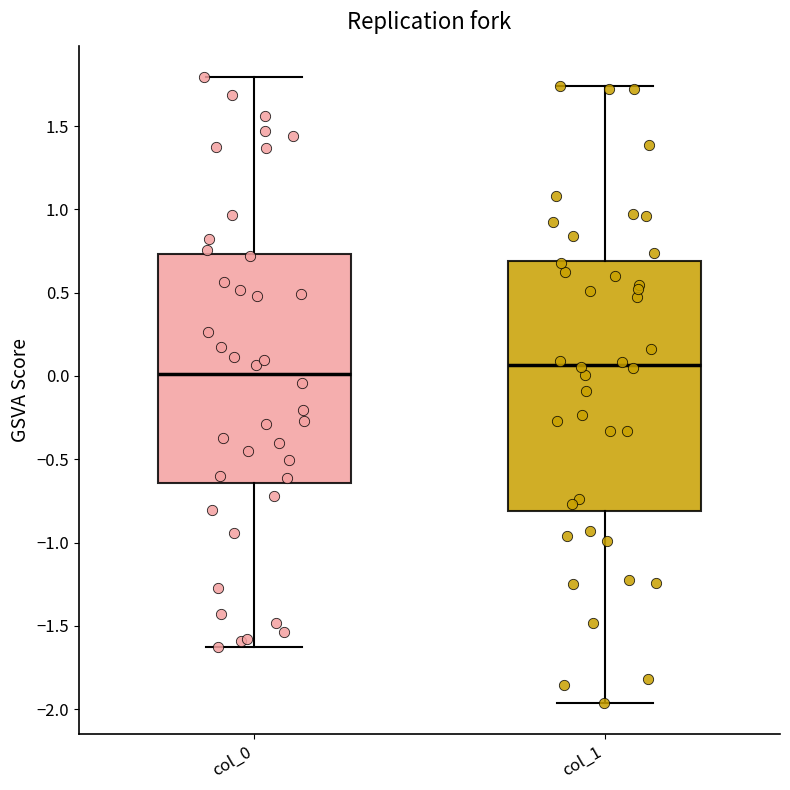

Which box has the highest median line?

col_1